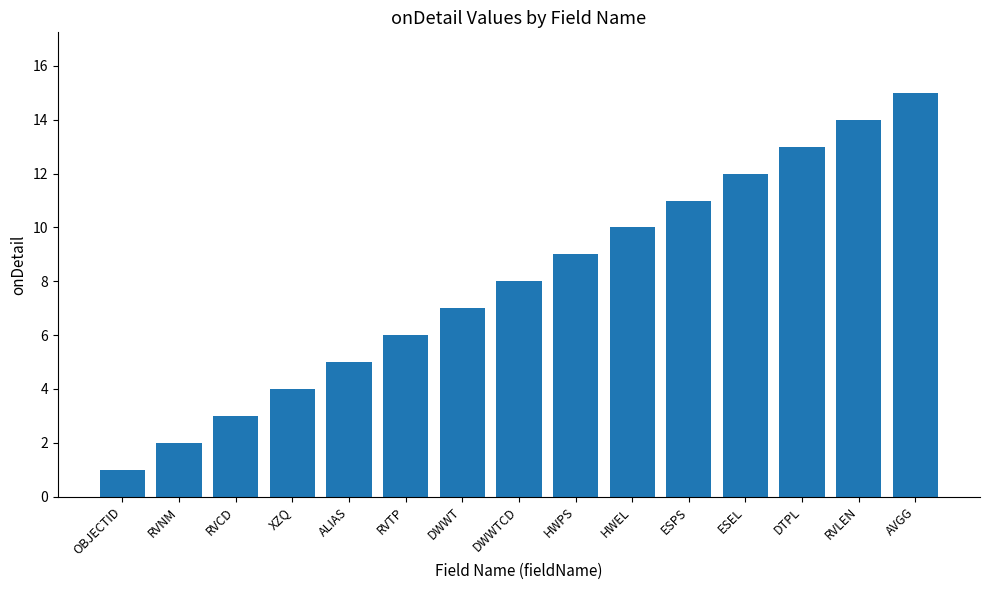

The value at ESEL is 12. True or false?

True